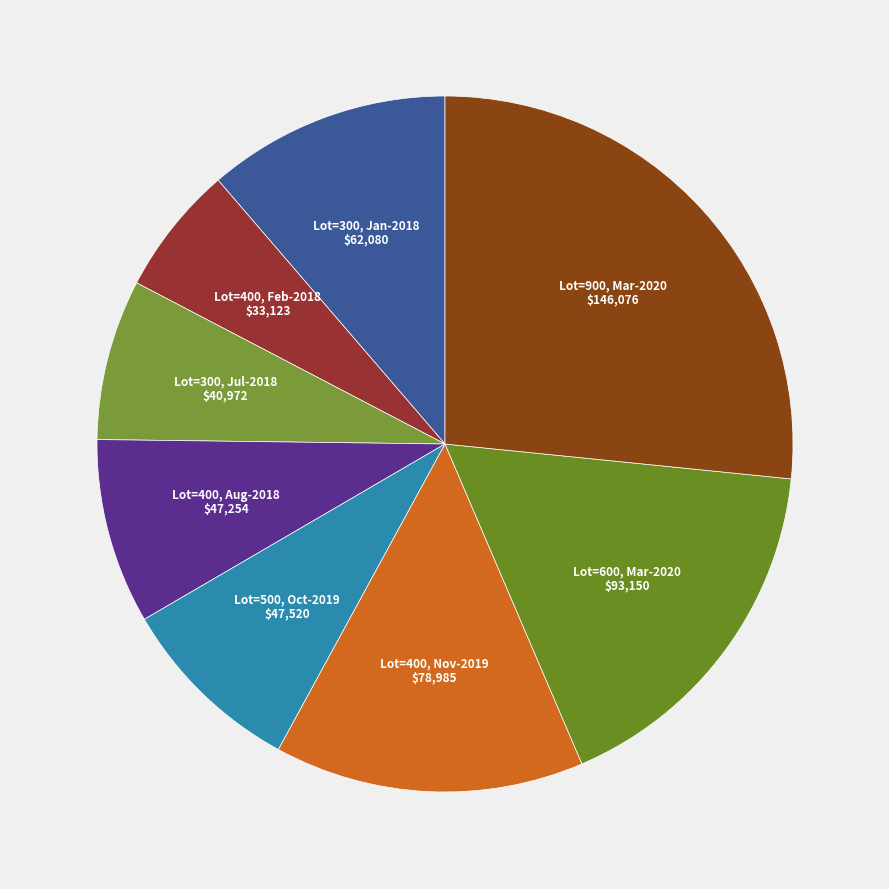

Count the number of slices in the pie.

8